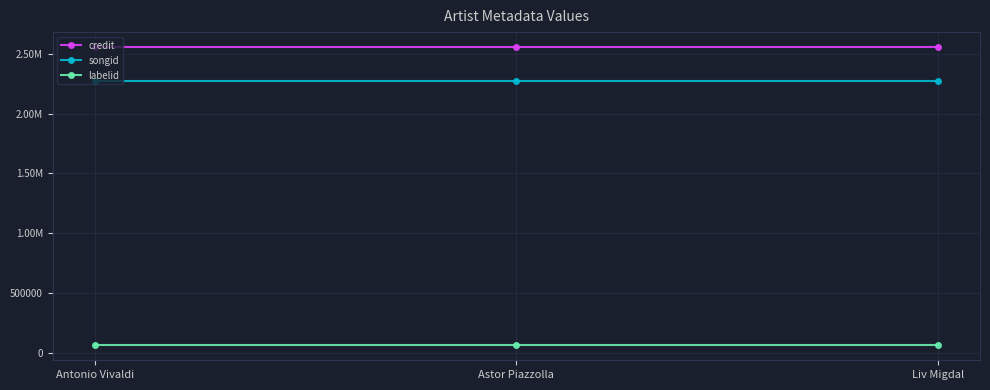

What are all the series names shown in the legend?

credit, songid, labelid